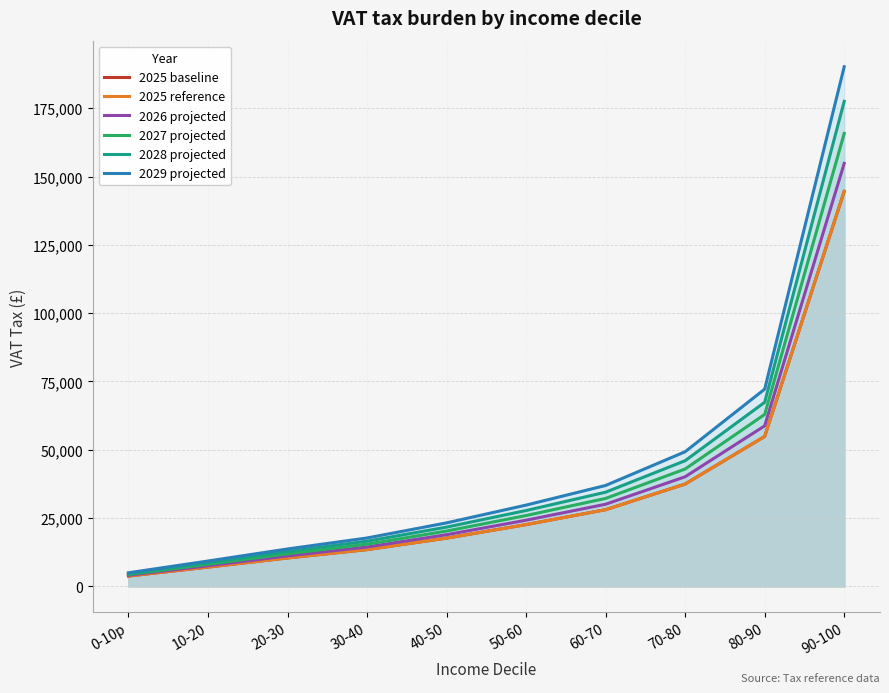

What is the label of the 7th point from the left?

60-70